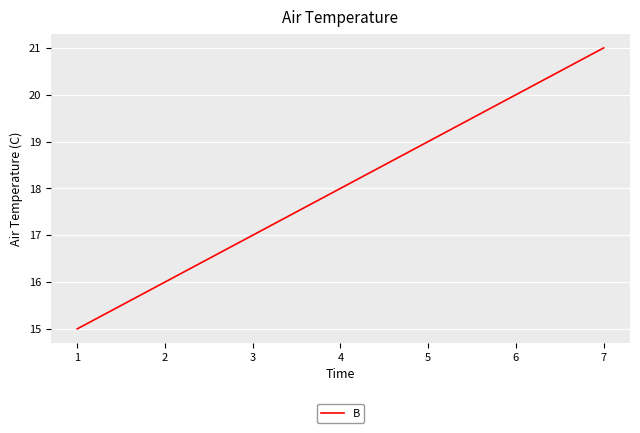

The chart shows a value of 31 at 7. True or false?

False